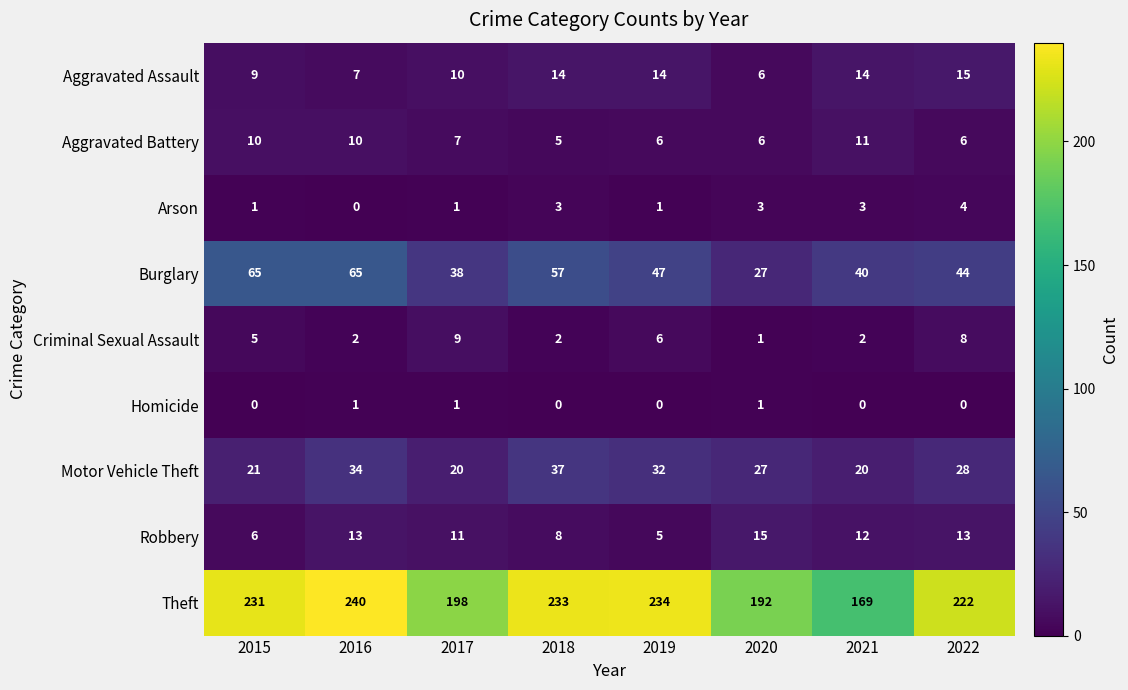

What is the greatest value displayed?

240